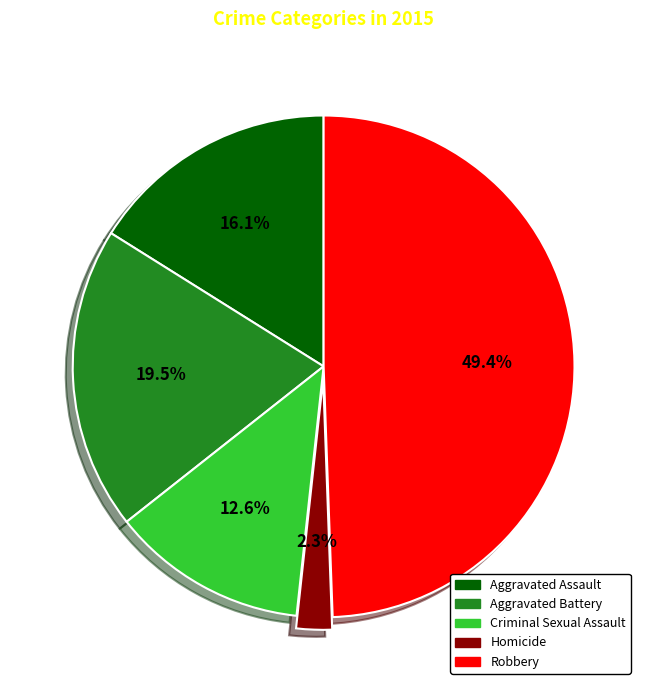

Is Homicide the majority of the pie?

No